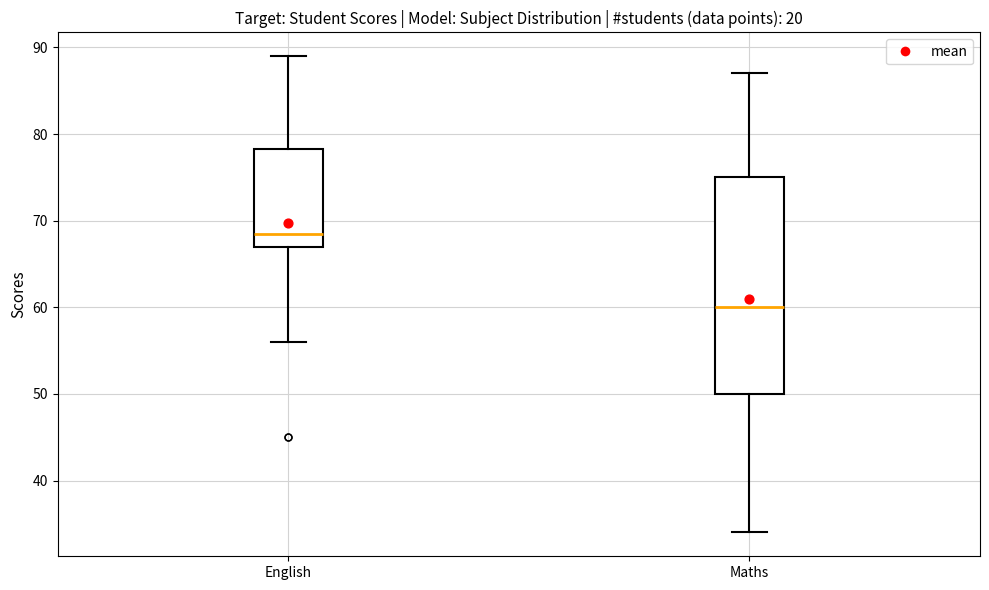

Reading left to right, read every box against the y-axis: the position of its median line, the range the box covers, and the ends of its whiskers. The values are not printed on the chart, so give them approximately, as read against the axis.

English: median 69, box 67 to 78, whiskers 56 to 89
Maths: median 60, box 50 to 75, whiskers 34 to 87